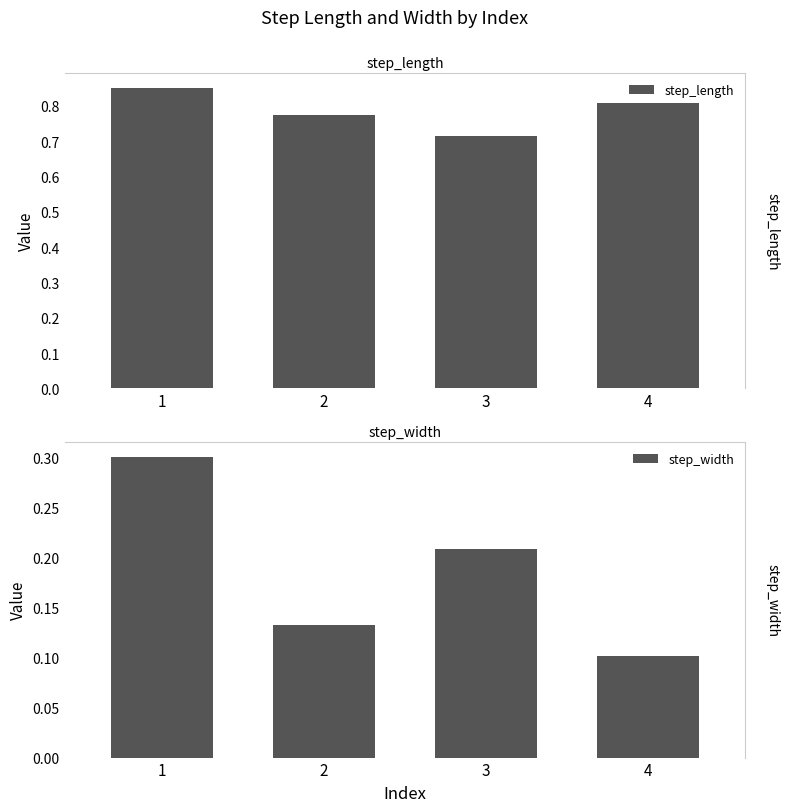

What is the sum of all step_length values?

3.1